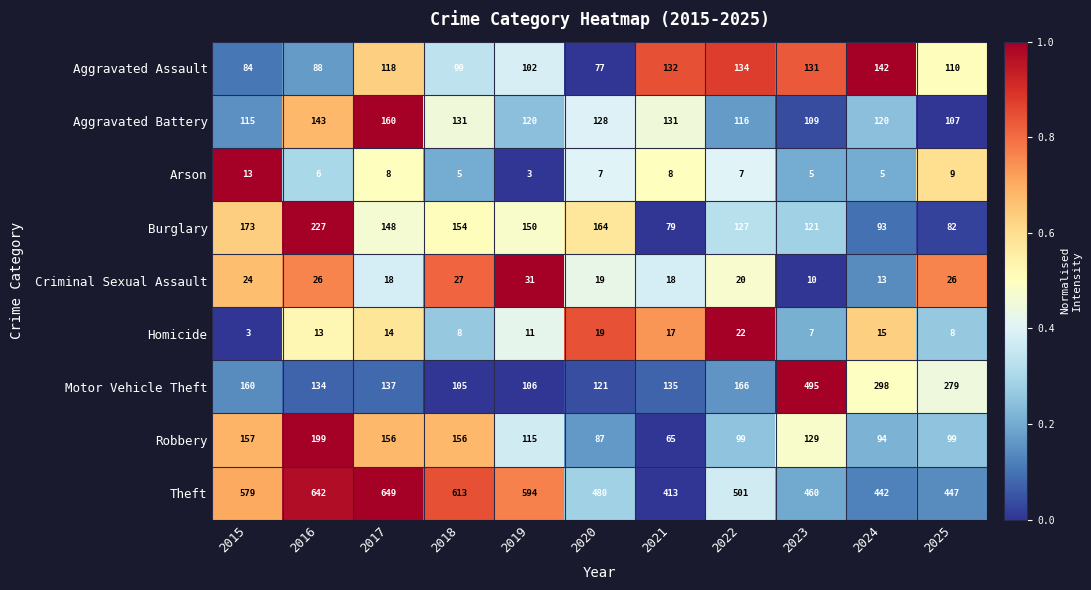

Count the number of categories in the chart.

11